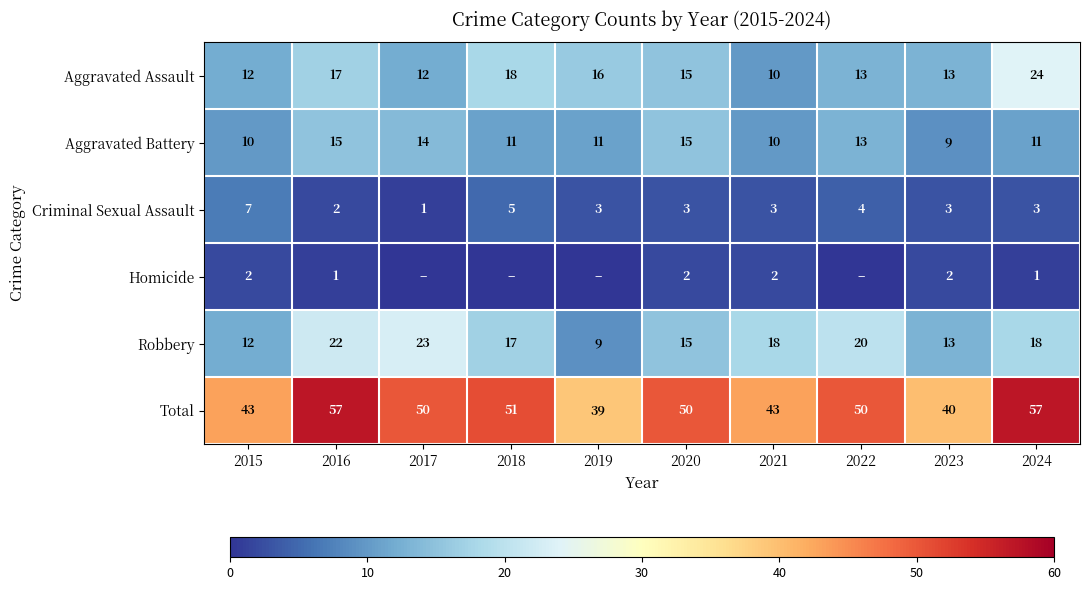

What is the maximum value for Aggravated Battery?

15